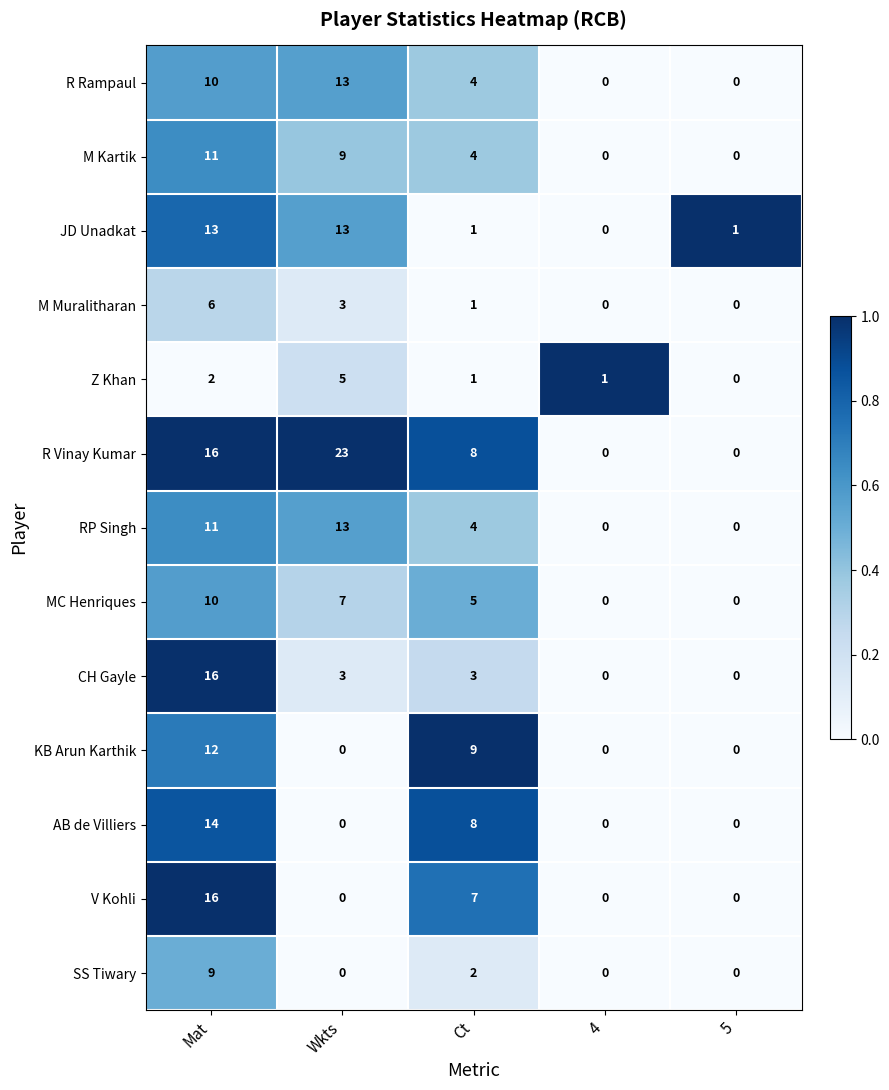

What is the difference between the maximum and minimum values in the MC Henriques series?

10